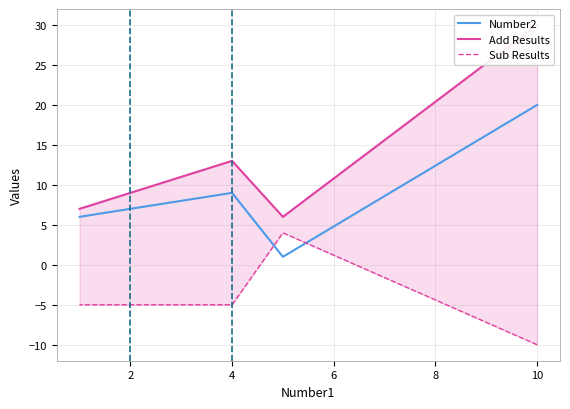

What is the minimum value for Add Results?

6